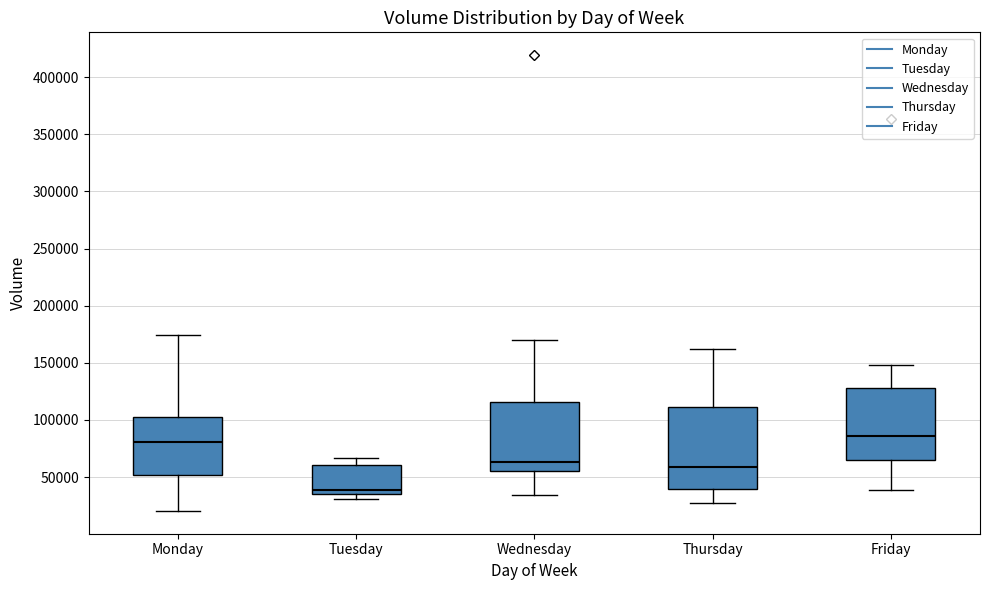

Which box is the tallest, from its lower edge to its upper edge?

Thursday